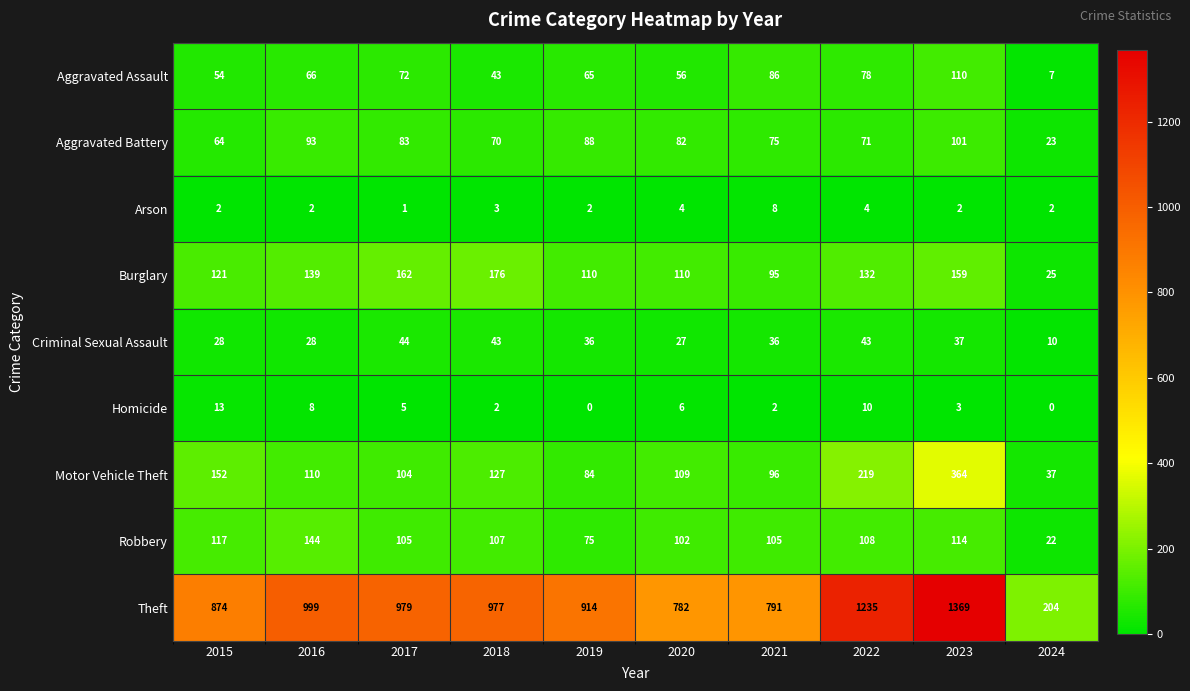

What is the average value of the Robbery series?

100